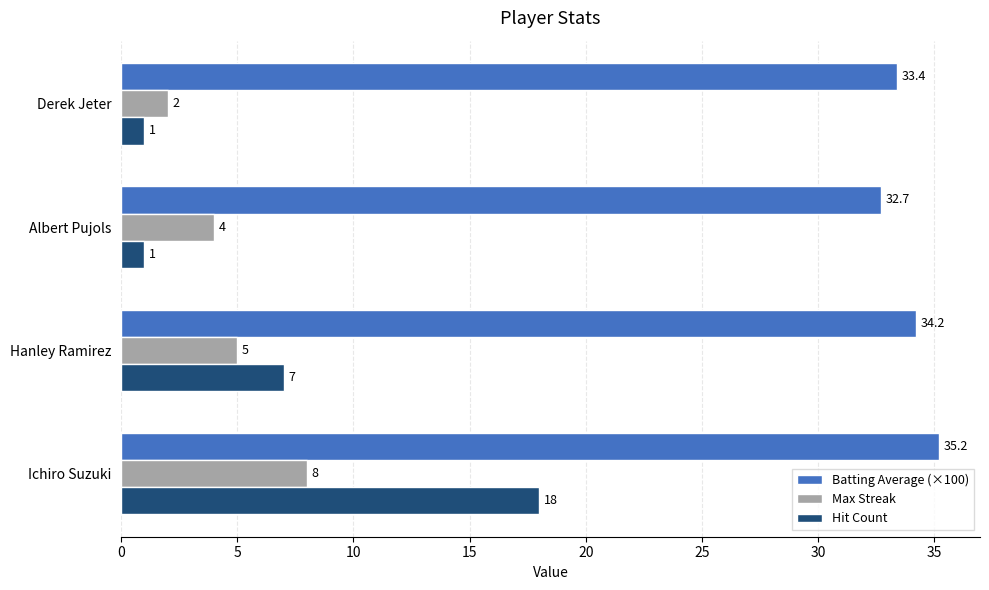

How many categories are shown in the chart?

4